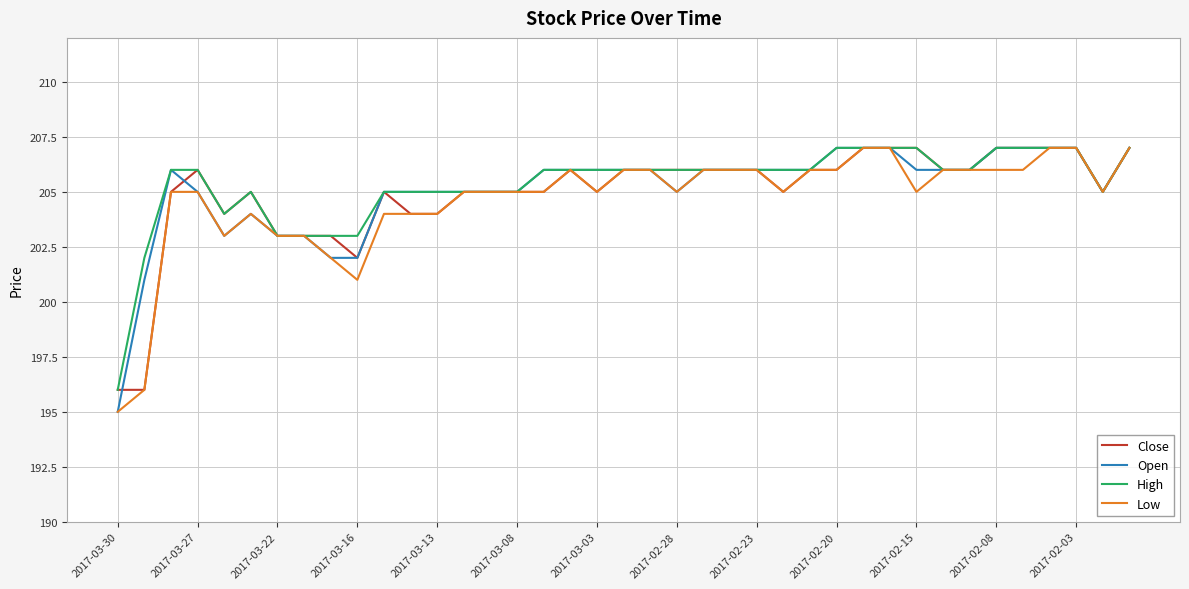

What is the maximum value shown in the chart?

207